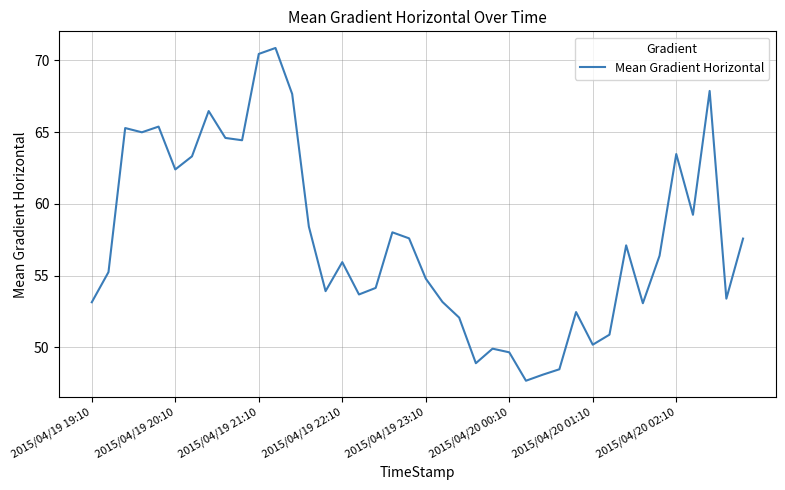

How many series are shown in this chart?

1